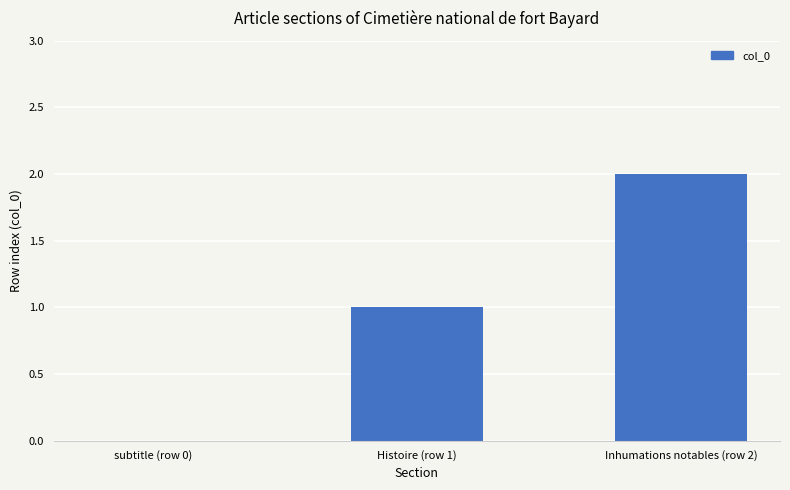

Which has a higher value, Inhumations notables (row 2) or subtitle (row 0)?

Inhumations notables (row 2)